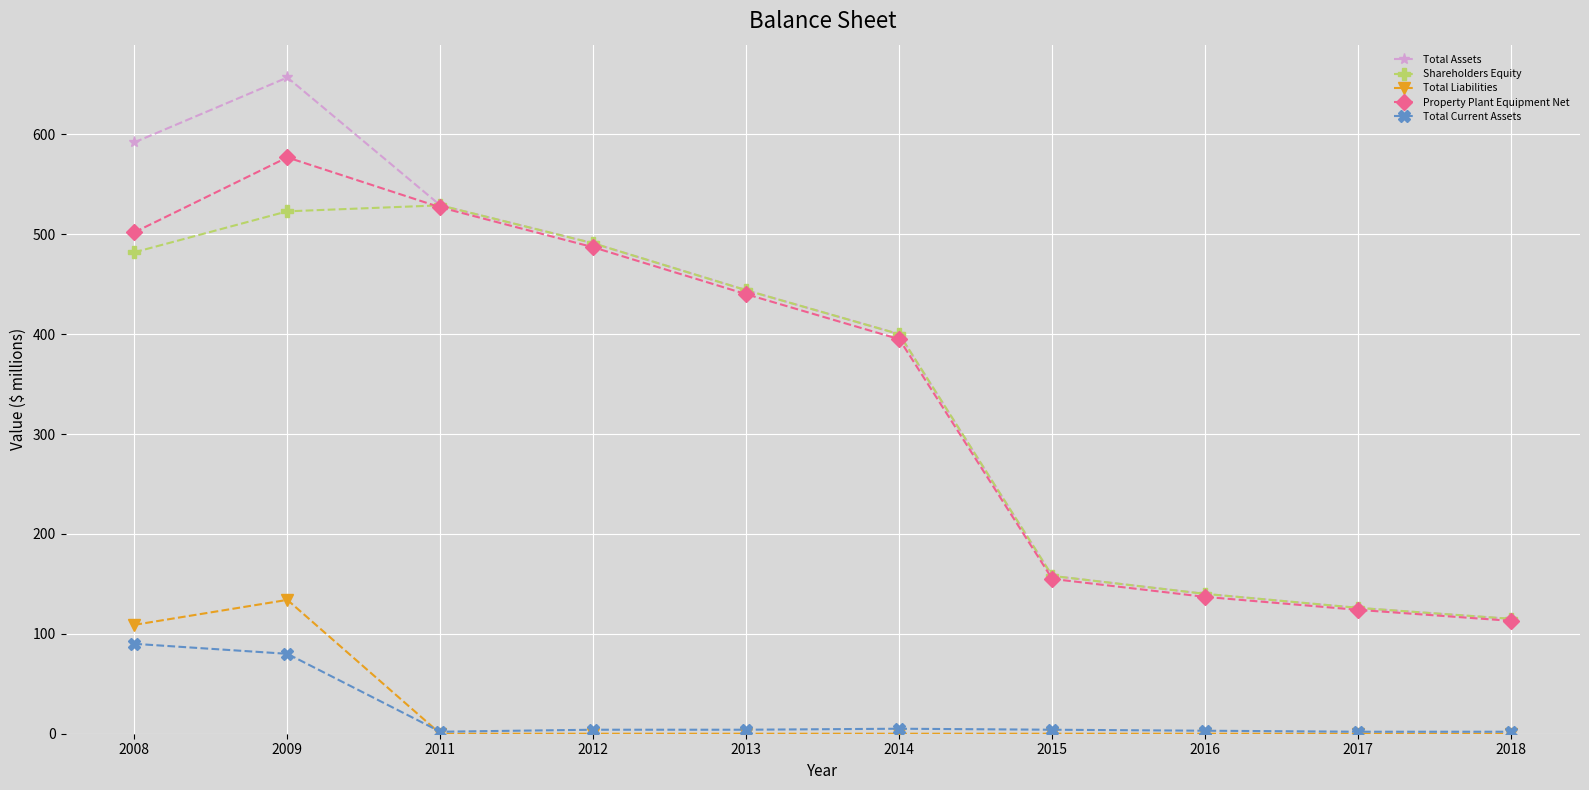

How many data points in Shareholders Equity are less than 444?

5